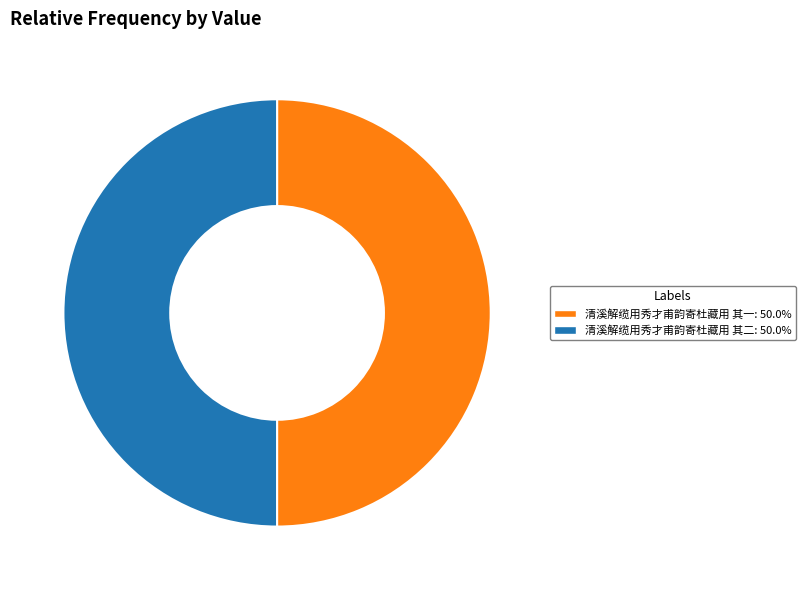

Approximately how many times larger is the value at 清溪解缆用秀才甫韵寄杜藏用 其一 compared to 清溪解缆用秀才甫韵寄杜藏用 其二?

1.0